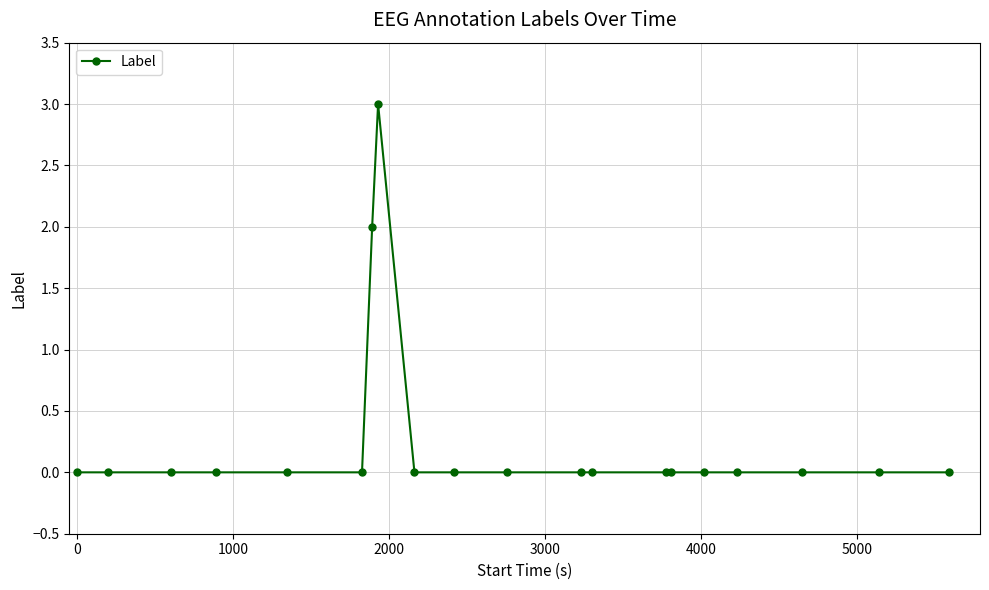

What is the difference between the maximum and minimum values?

3